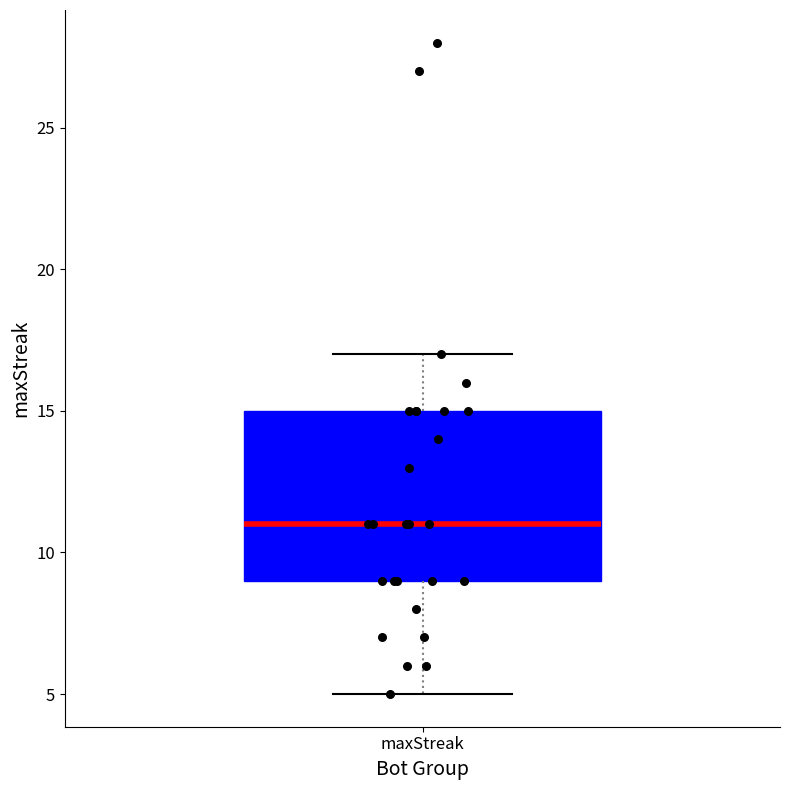

Transcribe this box plot: give where the median line is, the range the box spans, and where the two whiskers end, as read against the y-axis. The values are not printed on the chart, so give them approximately, as read against the axis.

median 11, box 9 to 15, whiskers 5 to 17